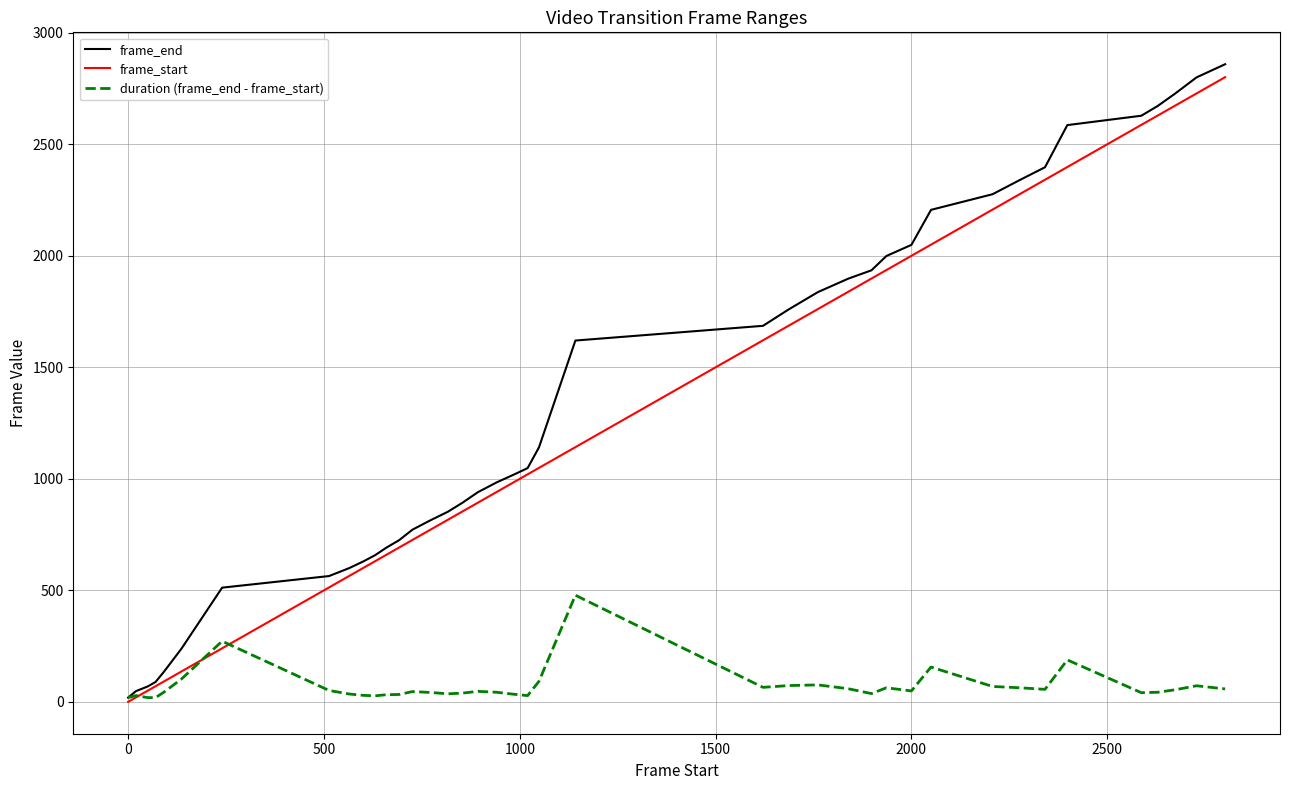

True or false: duration (frame_end - frame_start) has more than 2 points higher than both neighbors.

True